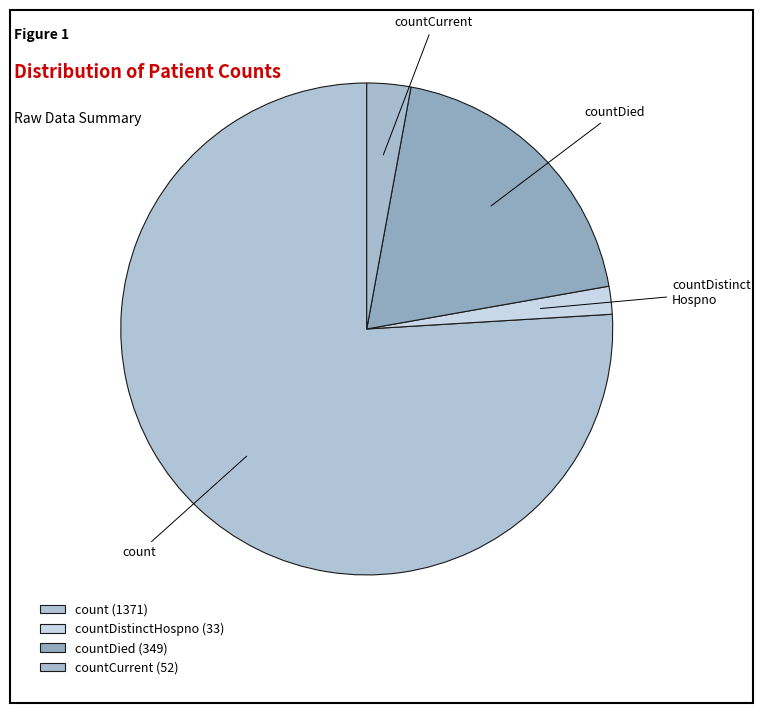

Which category accounts for the majority?

count